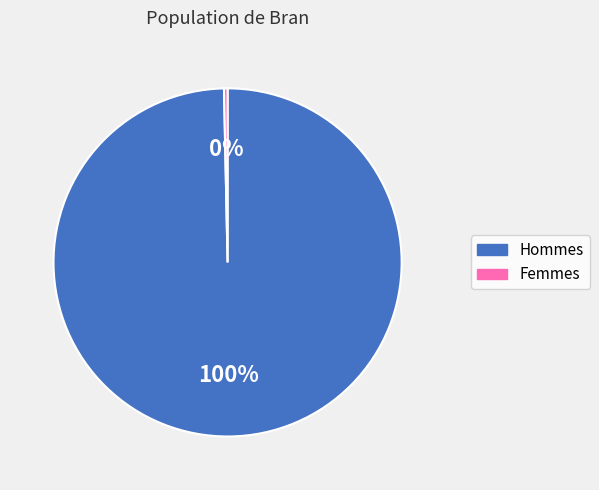

Is there any slice that represents more than half of the pie?

Yes